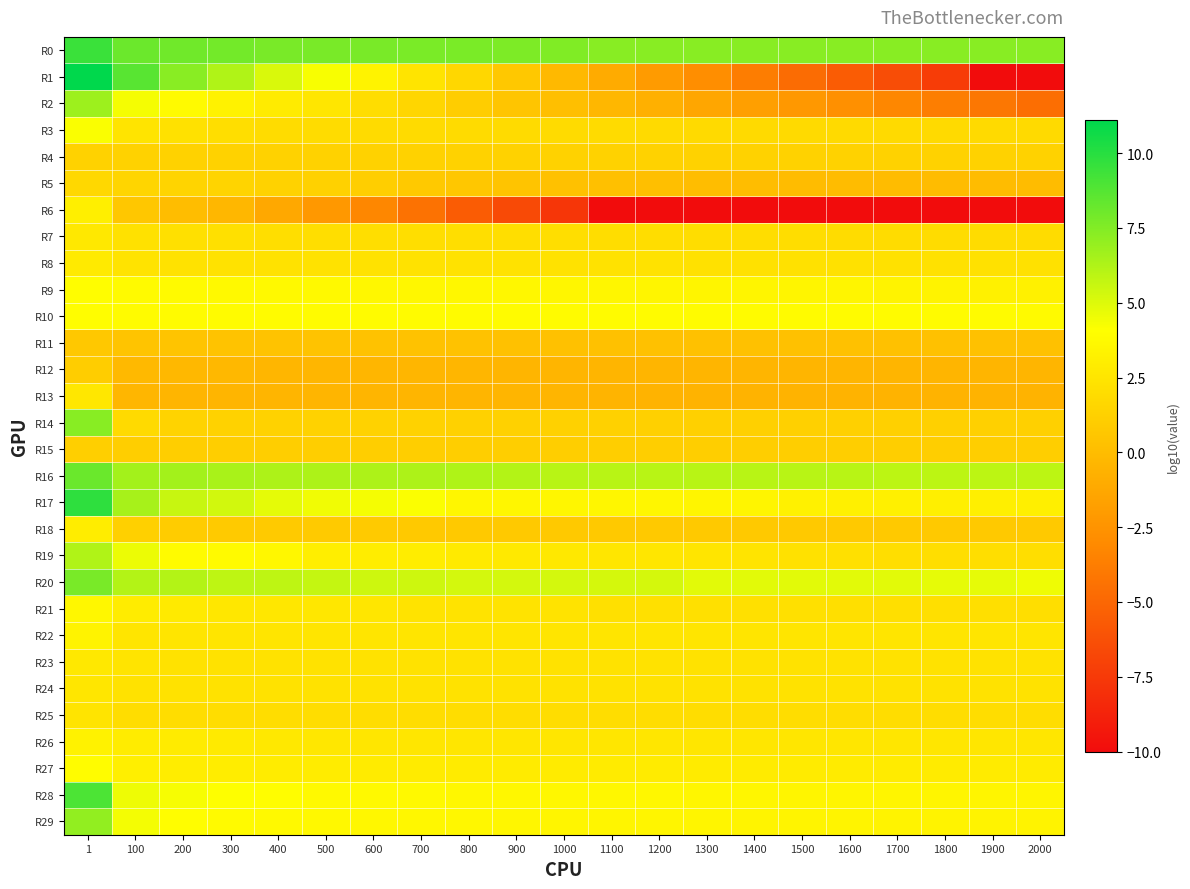

At which category does the chart reach its peak across all series?

1